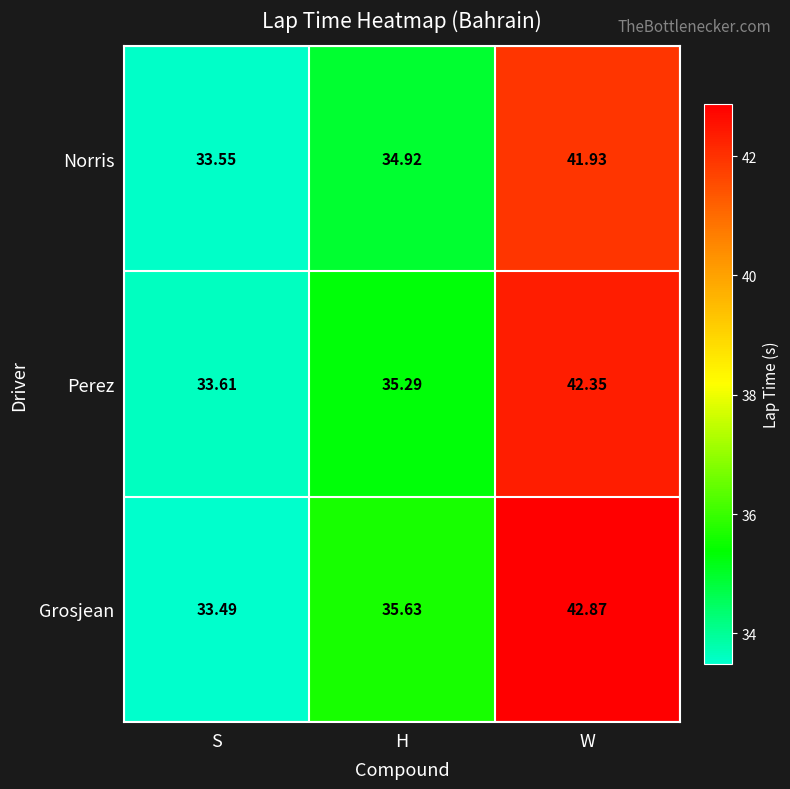

Rank the series at S from lowest to highest value.

Grosjean, Norris, Perez